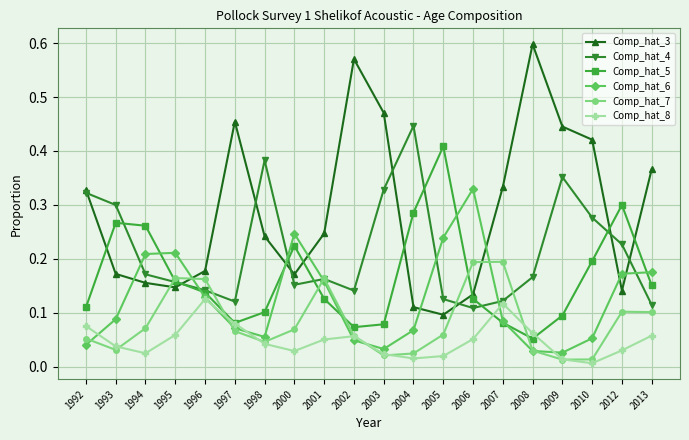

Rank the series by their maximum value, from highest to lowest.

Comp_hat_3, Comp_hat_4, Comp_hat_5, Comp_hat_6, Comp_hat_7, Comp_hat_8